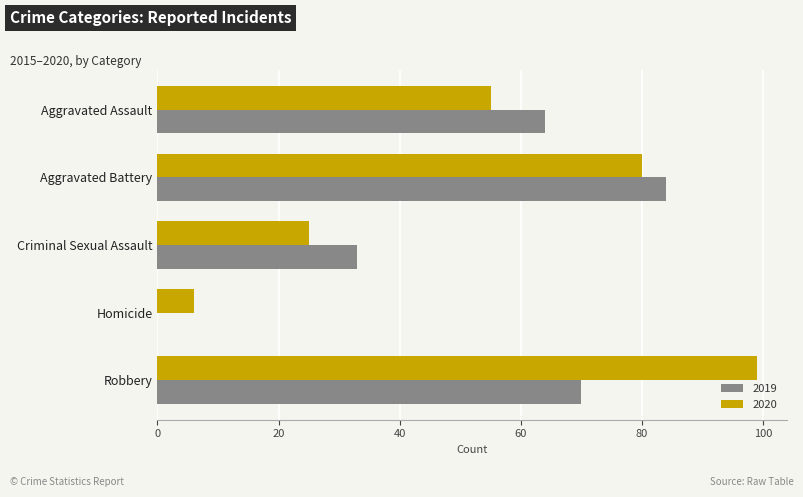

Which series changed the most between Criminal Sexual Assault and Homicide?

2019